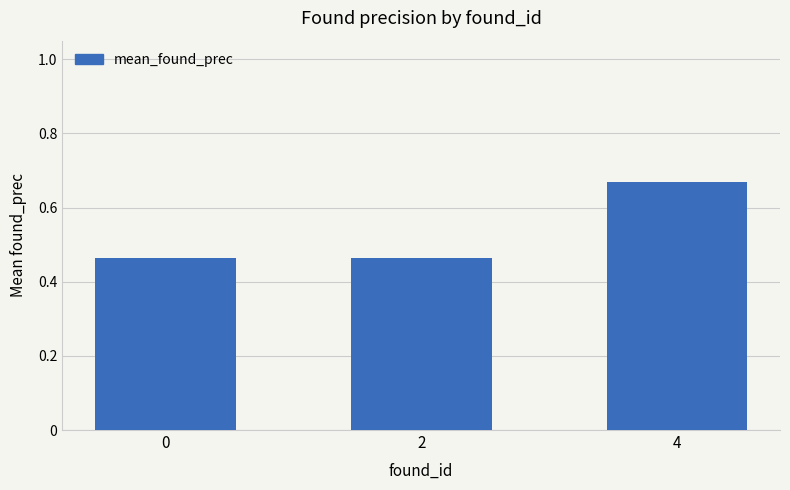

What is the difference between the maximum and second lowest values?

0.2